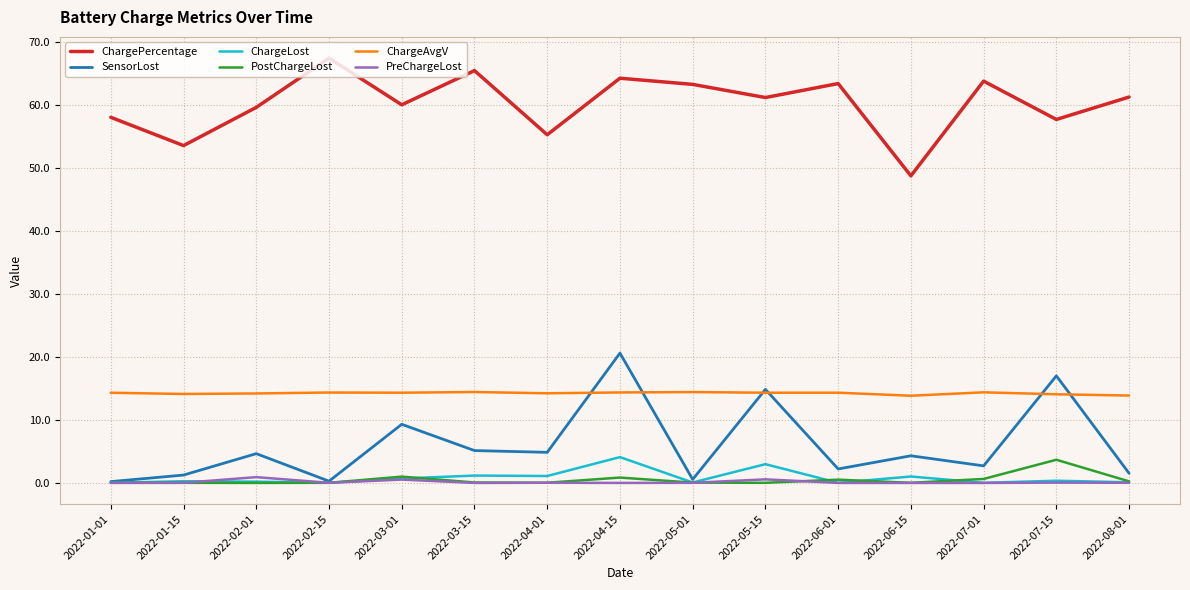

True or false: ChargePercentage and PostChargeLost cross at least once.

False